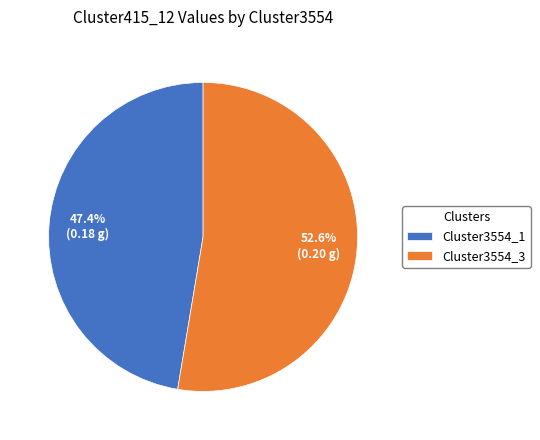

How many segments does this pie chart have?

2